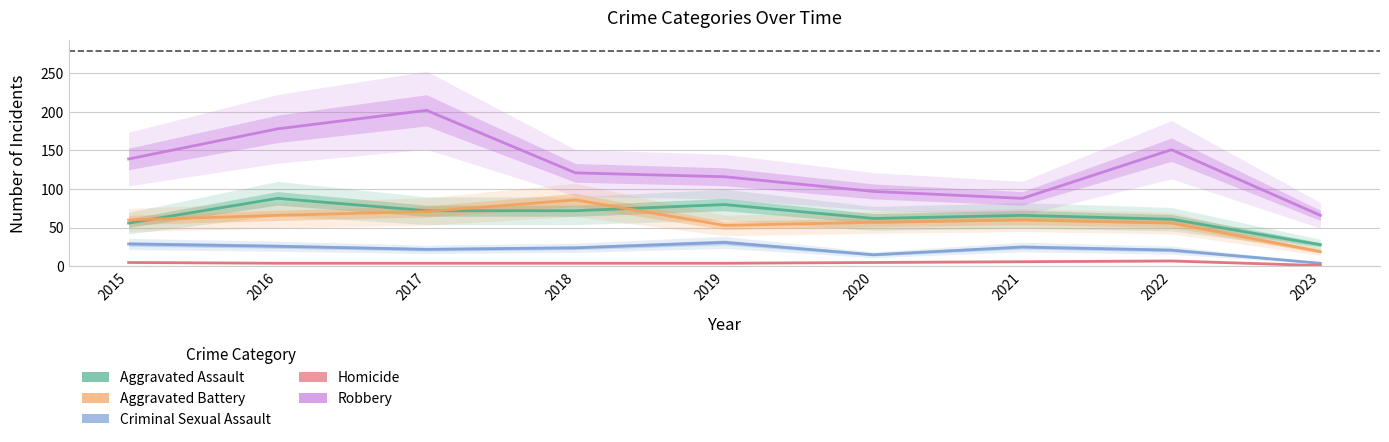

Which category has the highest value across all series?

2017